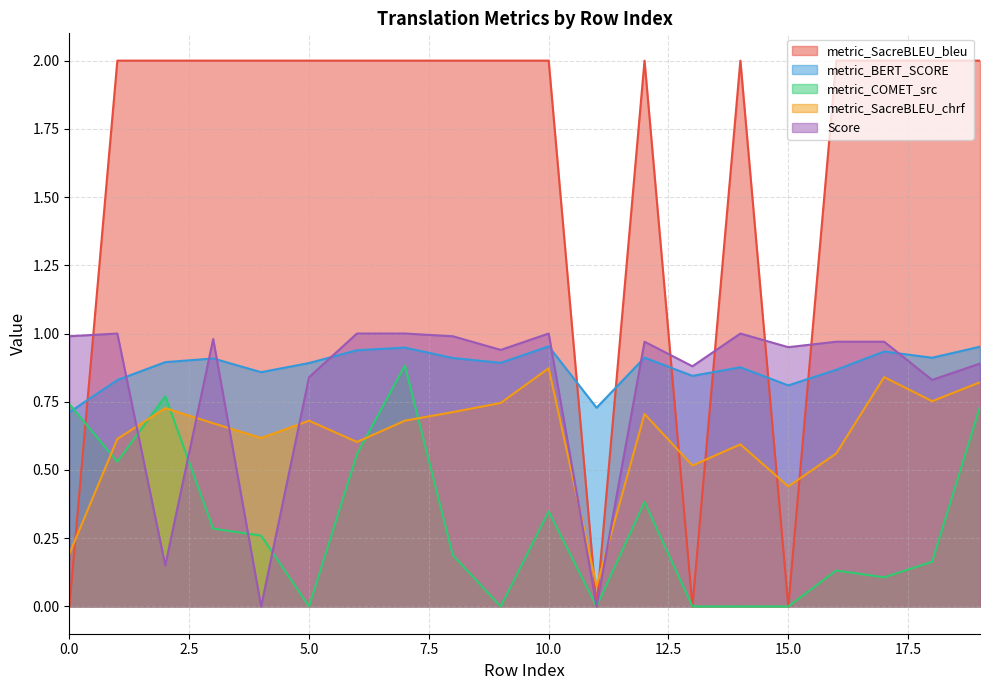

True or false: metric_SacreBLEU_chrf and Score intersect in this chart.

True